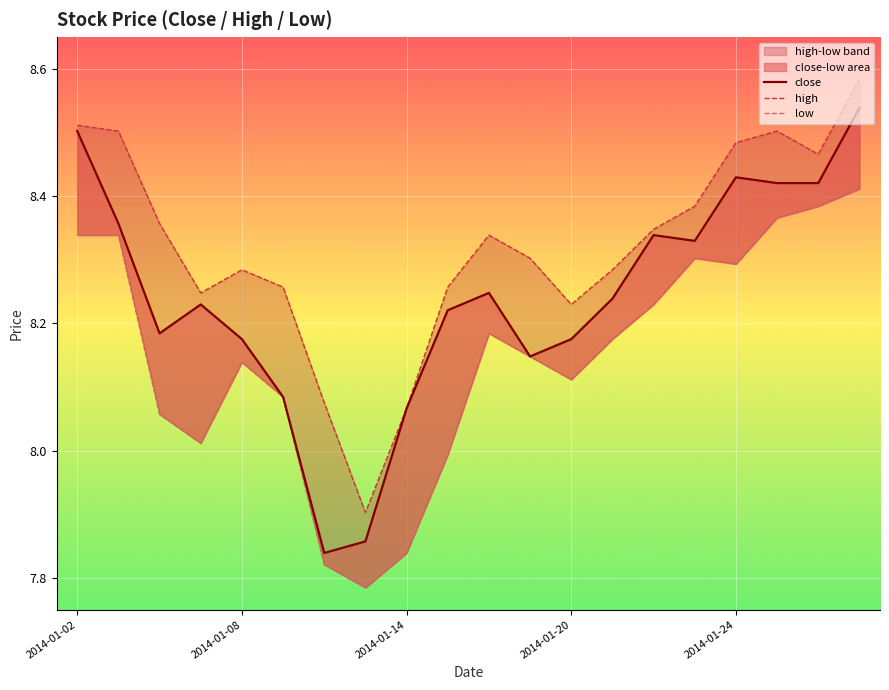

How many data points in close are less than 8?

2